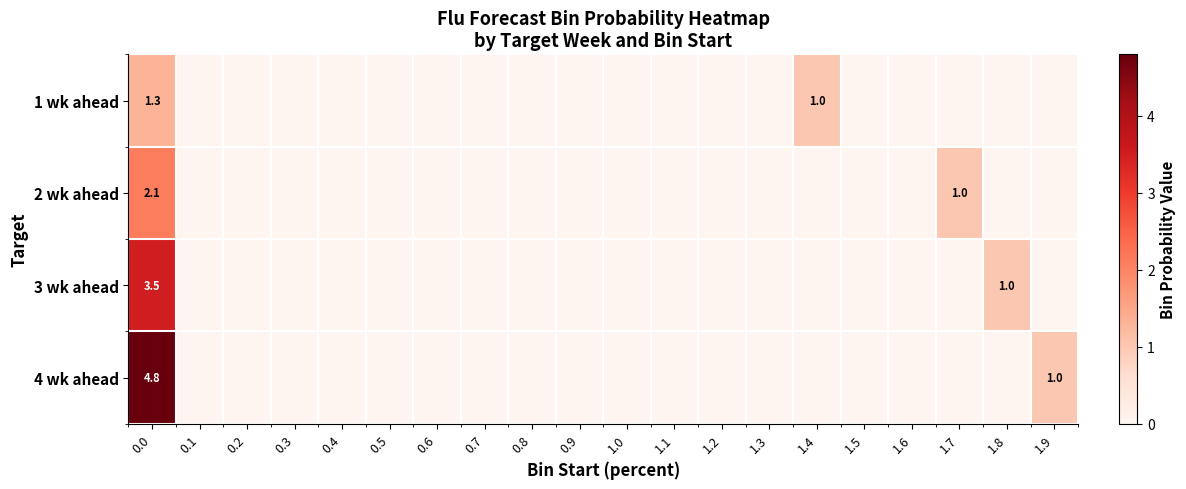

How many values in row_0 are above zero?

2